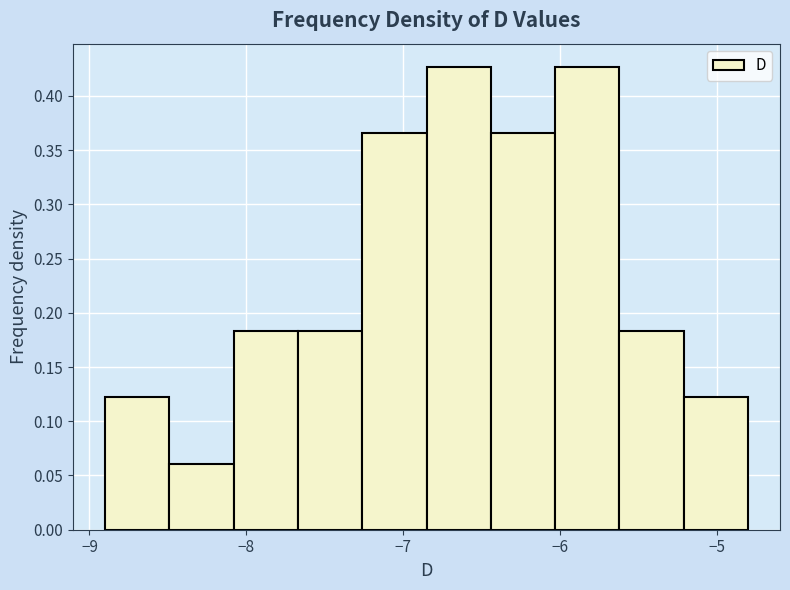

How tall is the bar that spans -5.21 to -4.80 on the x-axis? Neither the bar edges nor the heights are printed on the chart, so give them approximately, as read against the axes.

0.120